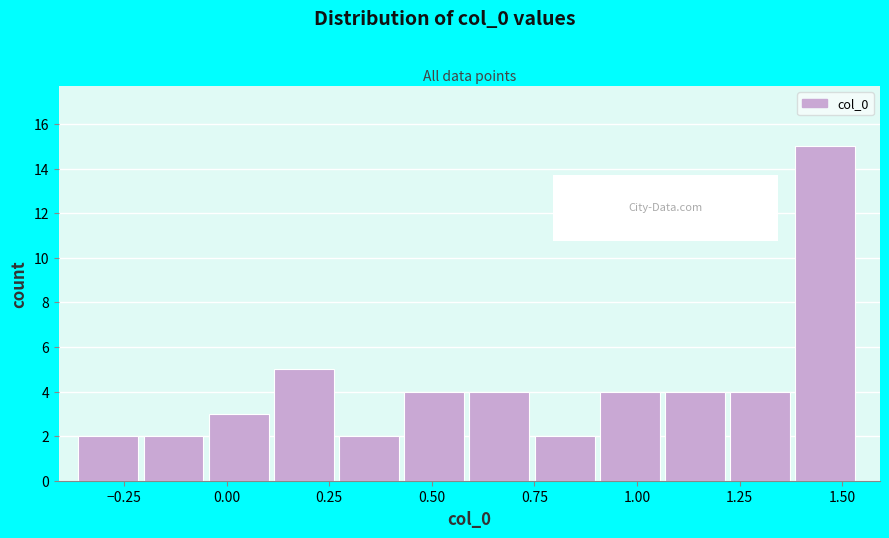

Read against the x-axis, roughly where is the centre of the tallest bar?

1.45